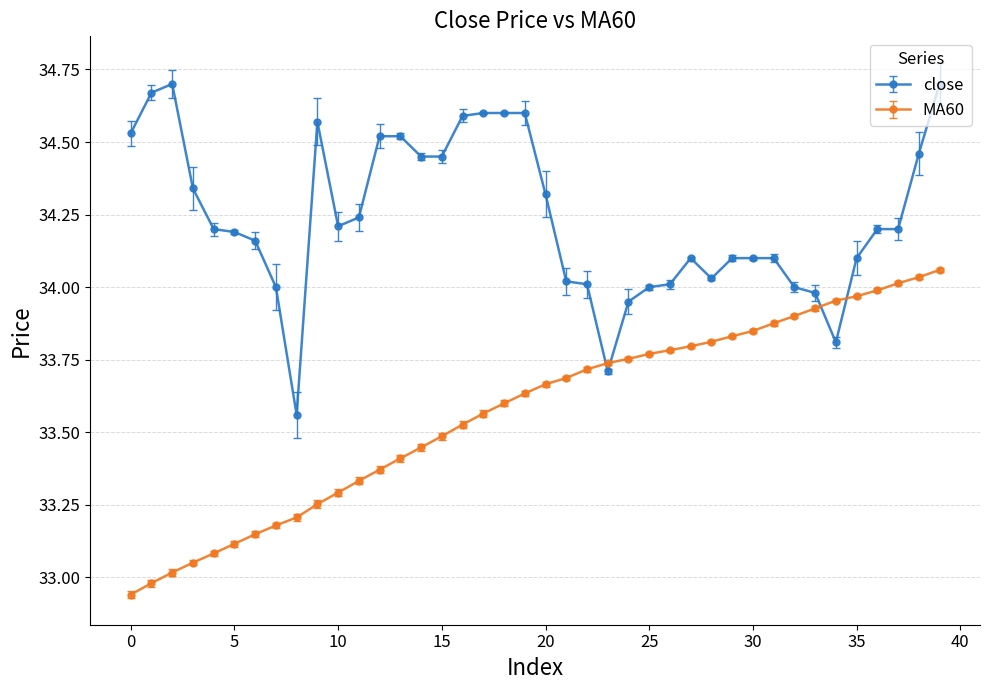

What is the difference between the maximum and minimum values in the close series?

1.1